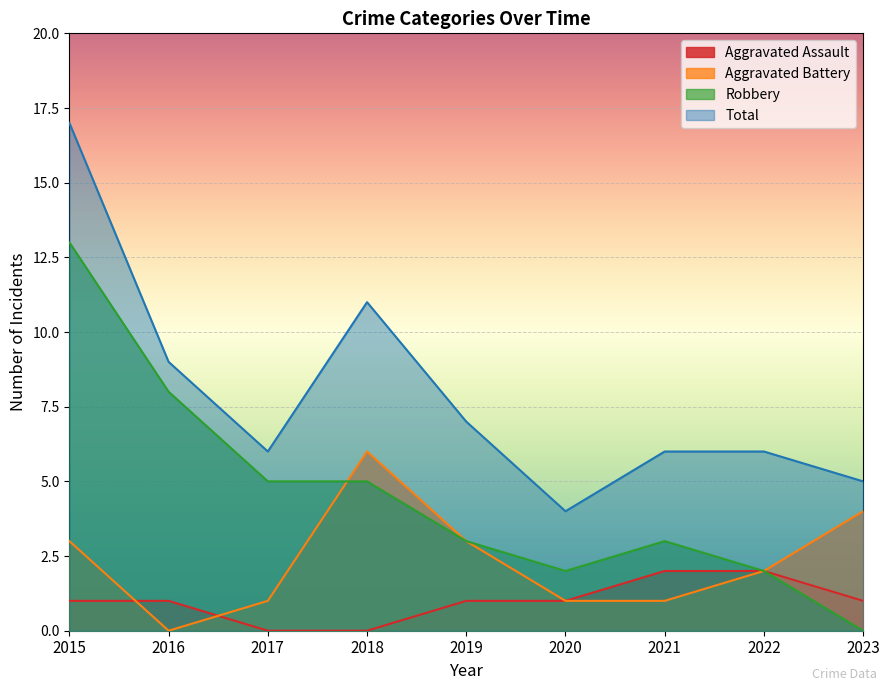

Reading right to left, extract all data points from this chart.

Aggravated Assault: 1	2	2	1	1	0	0	1	1
Aggravated Battery: 4	2	1	1	3	6	1	0	3
Robbery: 0	2	3	2	3	5	5	8	13
Total: 5	6	6	4	7	11	6	9	17